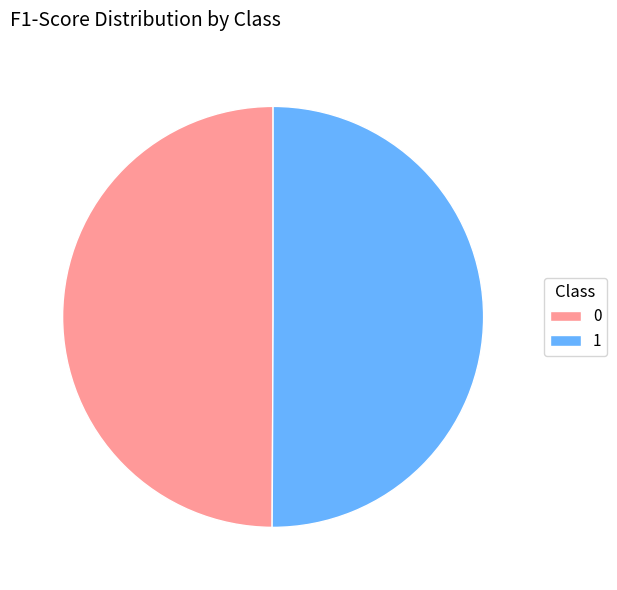

Count the number of slices in the pie.

2